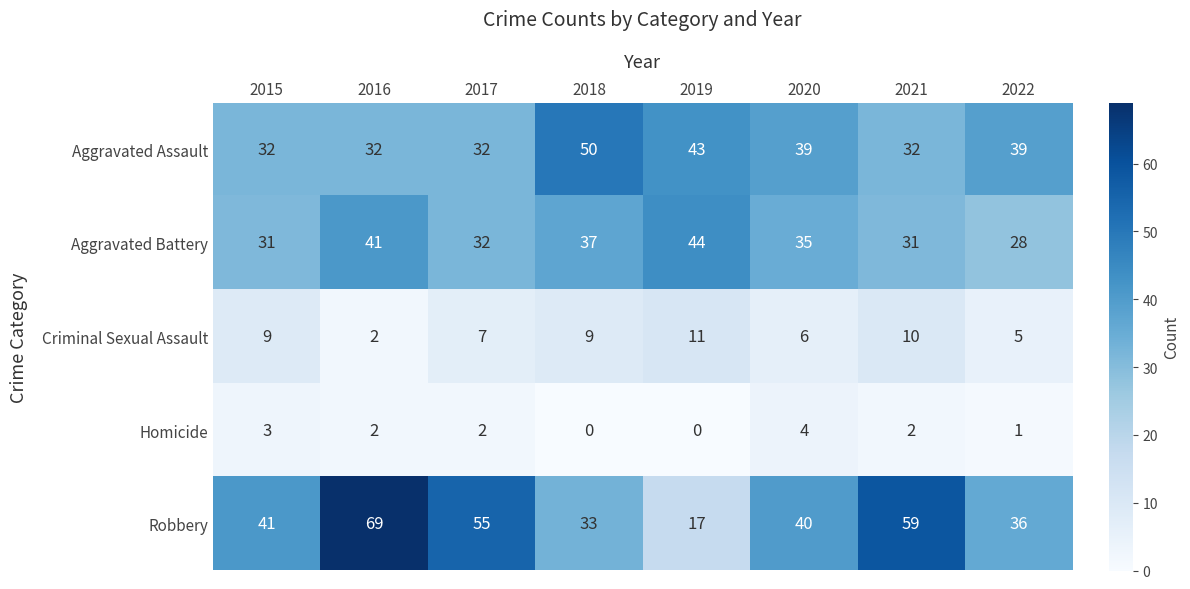

What is the sum of the Aggravated Battery values at 2021 and 2015?

62